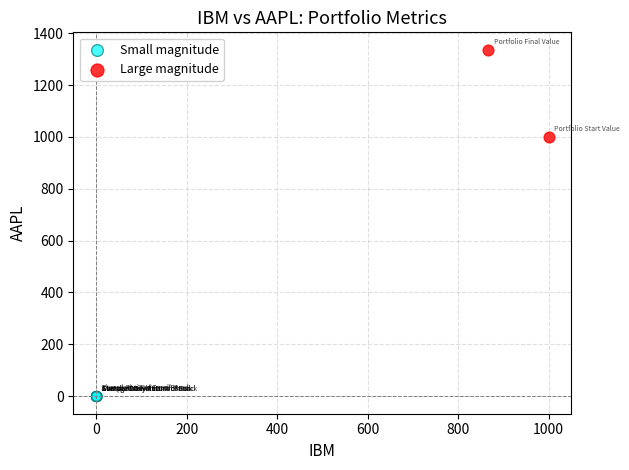

Which series reaches the maximum Y coordinate?

Large magnitude